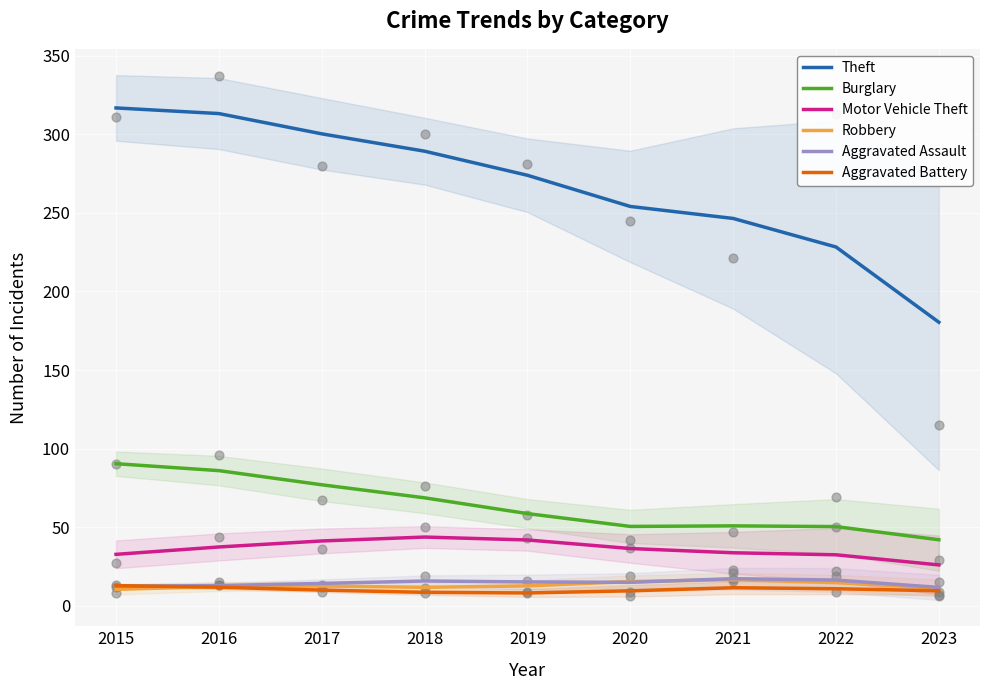

Which series has the largest total across all categories?

Theft